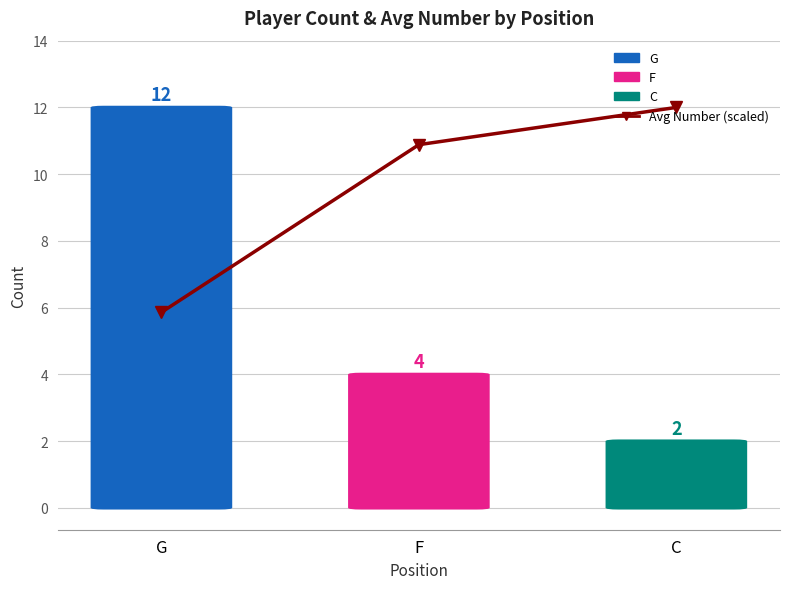

What is the value of the 3rd point from the left?

12.0